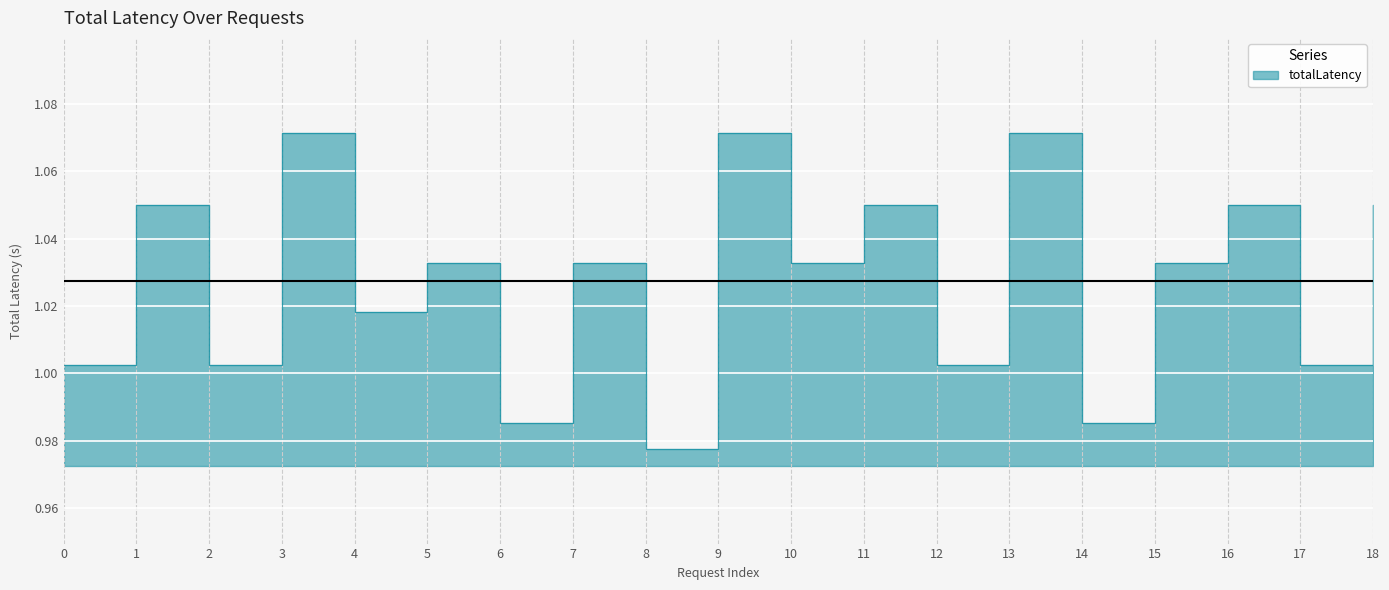

Reading right to left, extract all data points from this chart.

18=1.0	17=1.0	16=1.0	15=1.0	14=1.0	13=1.1	12=1.0	11=1.0	10=1.0	9=1.1	8=1.0	7=1.0	6=1.0	5=1.0	4=1.0	3=1.1	2=1.0	1=1.0	0=1.0